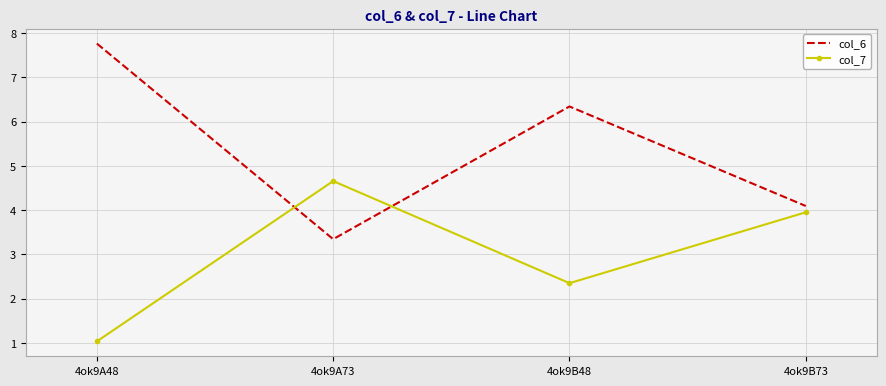

What is the sum of all col_7 values?

12.0